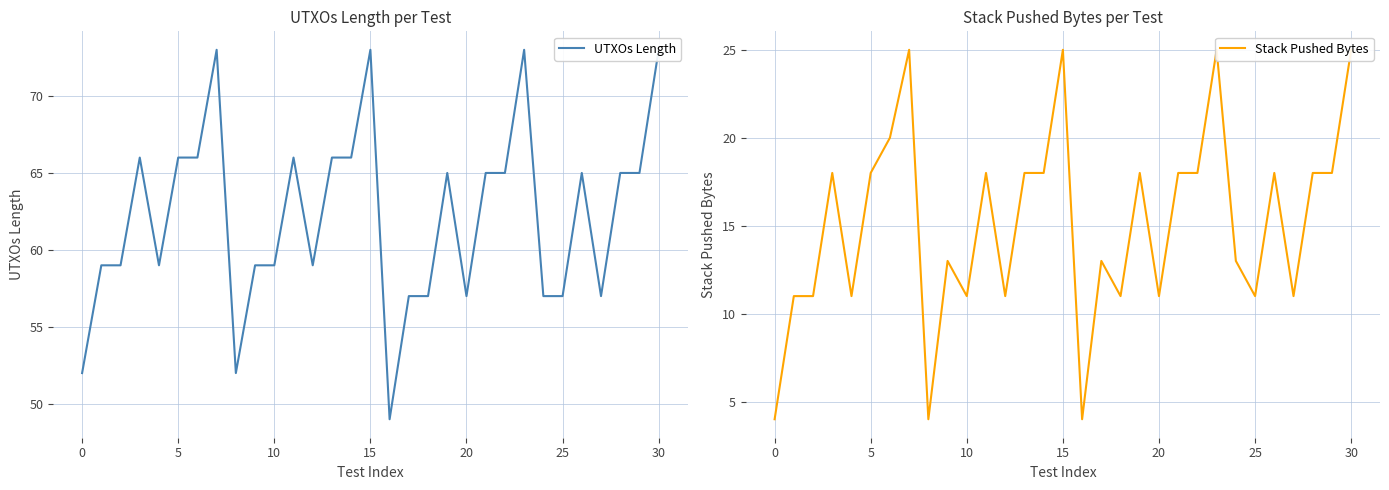

How many data points in UTXOs Length are less than 65?

15